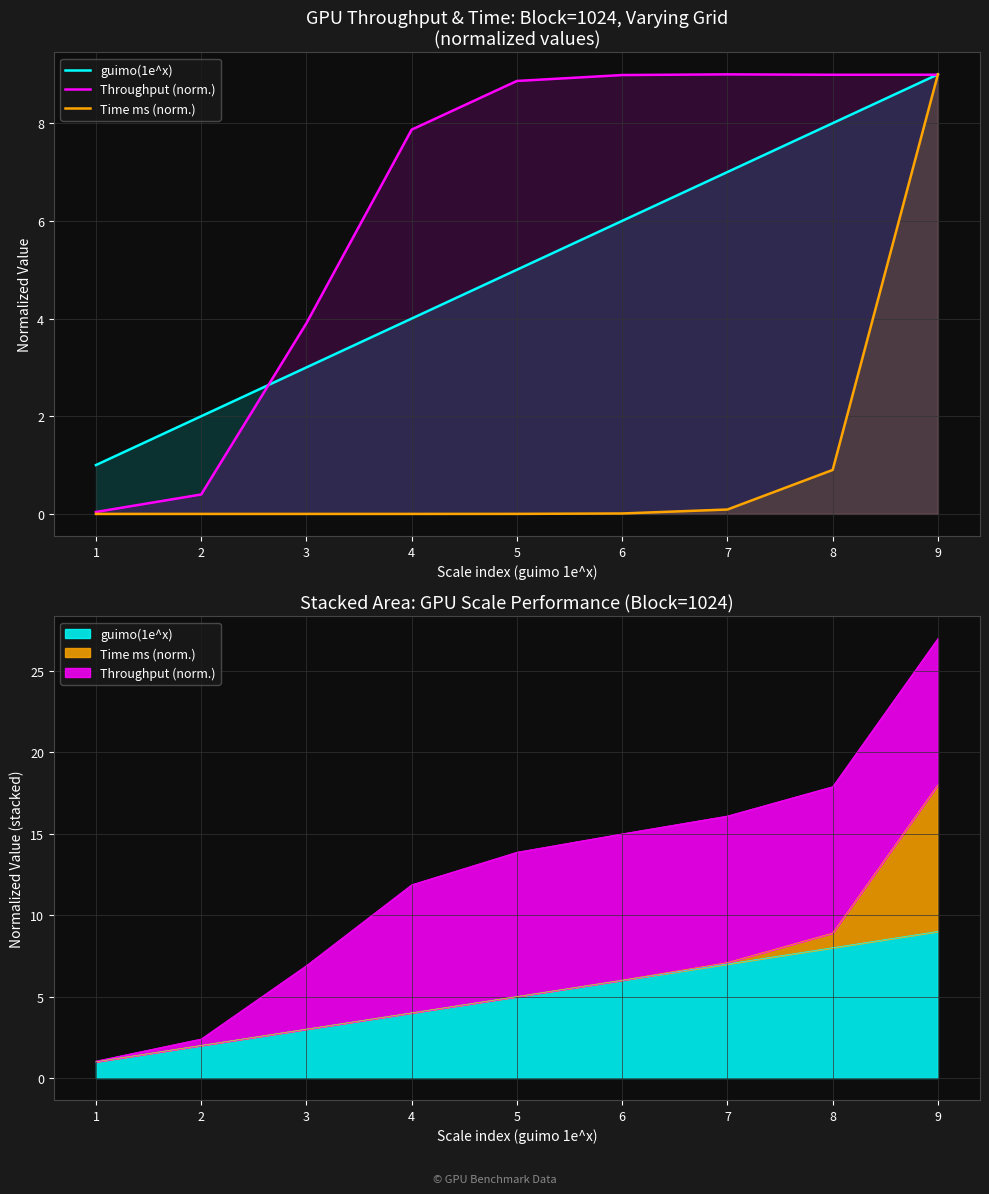

What are all the series names shown in the legend?

guimo(1e^x), Throughput (norm.), Time ms (norm.)